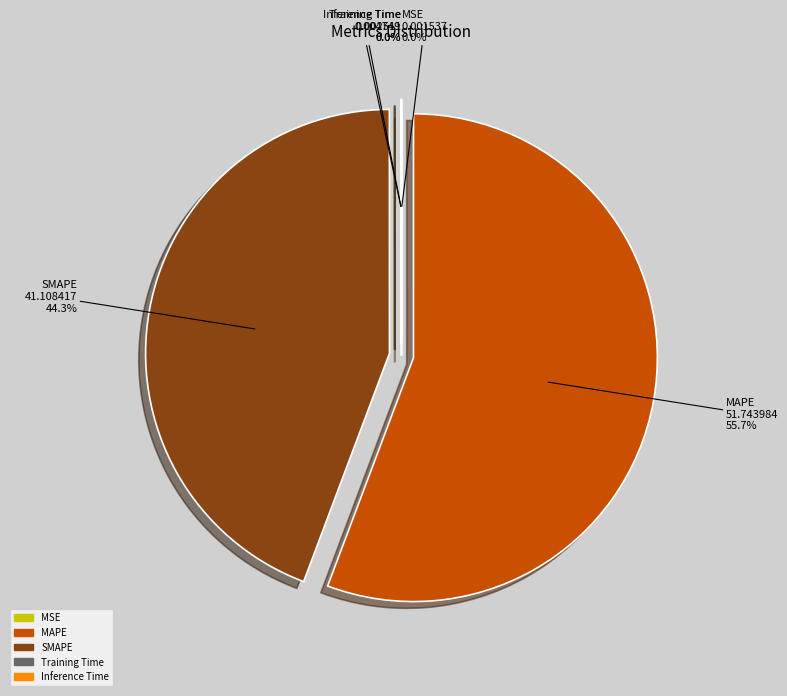

Which slice is the largest?

MAPE